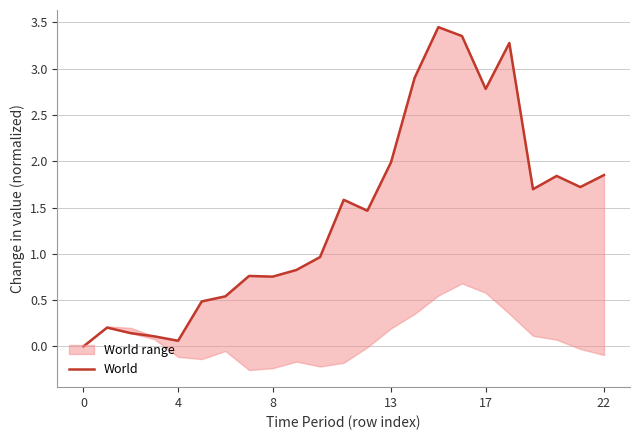

Reading right to left, transcribe all the data shown in this chart.

1.9	1.7	1.8	1.7	3.3	2.8	3.4	3.4	2.9	2.0	1.5	1.6	1.0	0.8	0.8	0.8	0.5	0.5	0.1	0.1	0.1	0.2	0.0